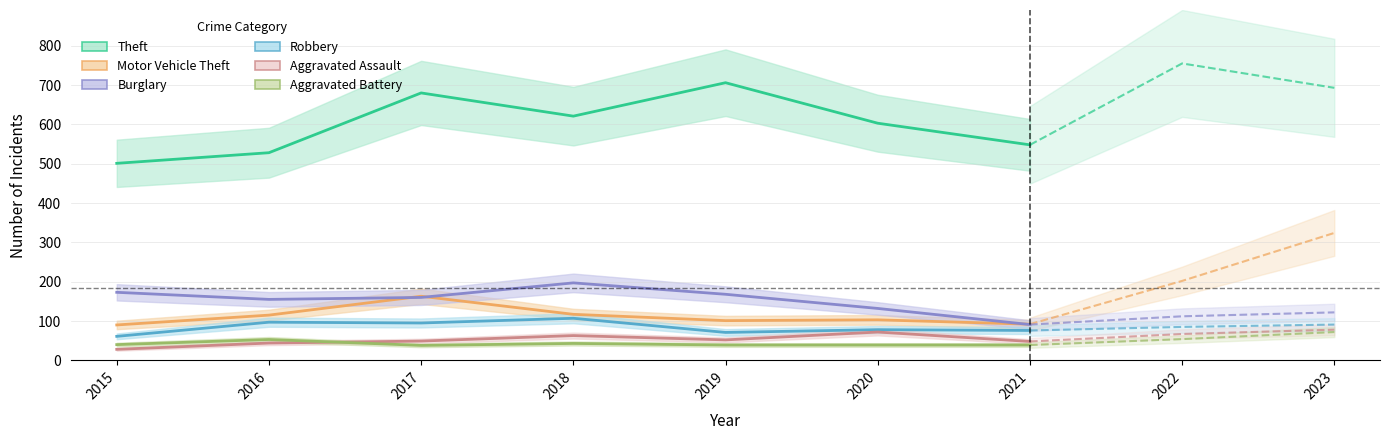

What is the sum of all Theft values?

4187